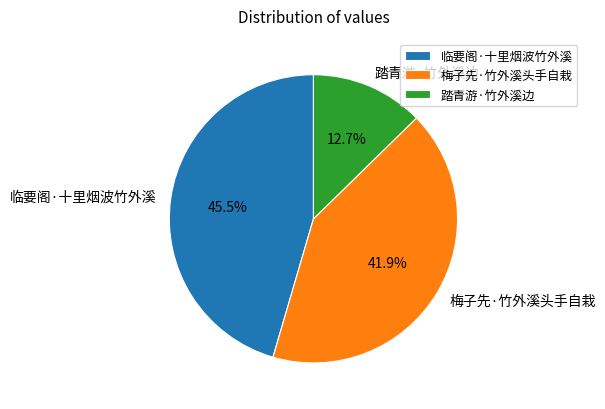

What percentage do 踏青游·竹外溪边 and 梅子先·竹外溪头手自栽 together represent?

54.5%